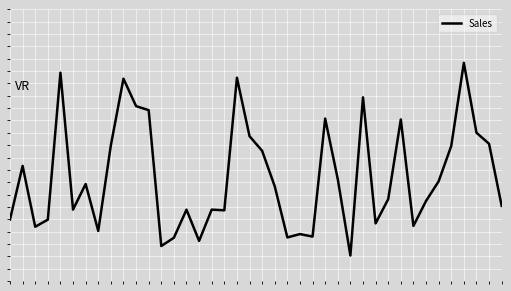

At which label is the value closest to 2966?

1